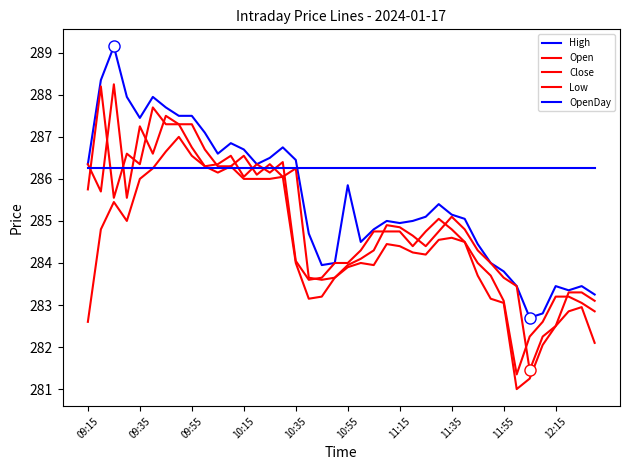

What is the sum of all Close values?

11396.3